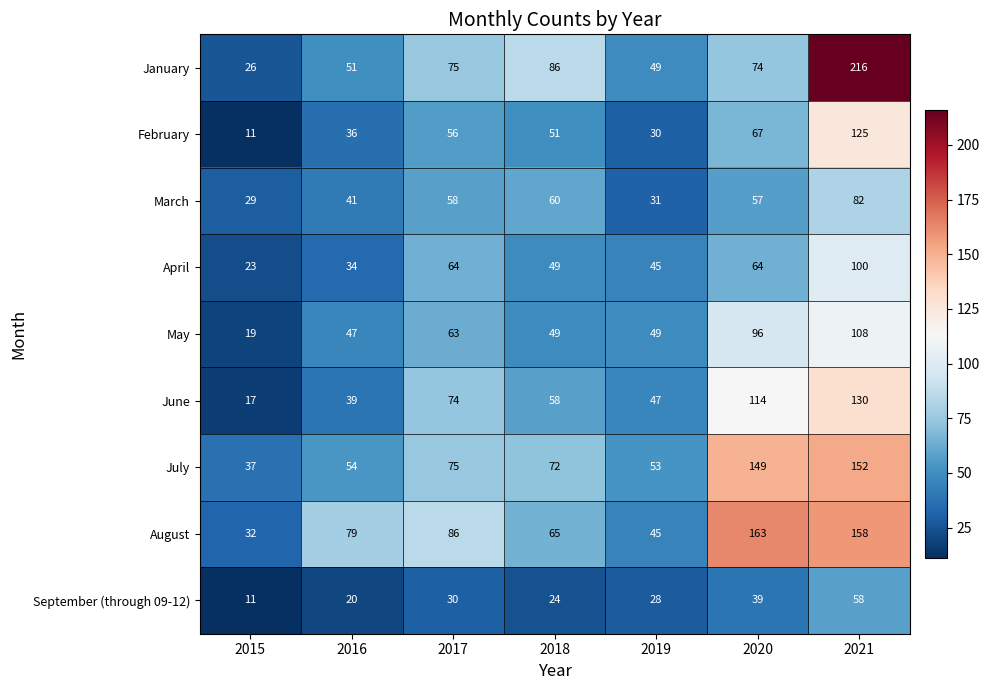

The May series shows 49 at 2019. True or false?

True